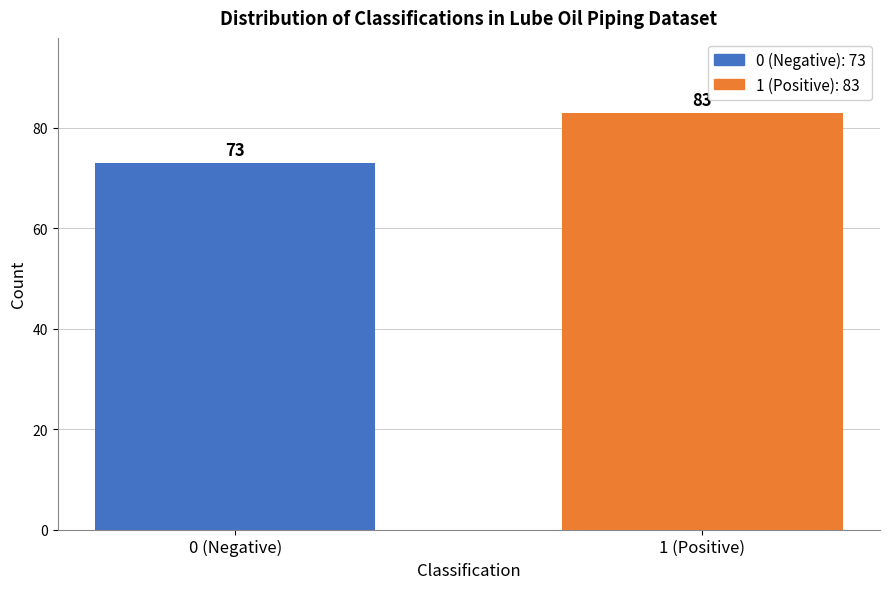

Reading right to left, list all the values displayed in this chart.

1 (Positive)=83	0 (Negative)=73